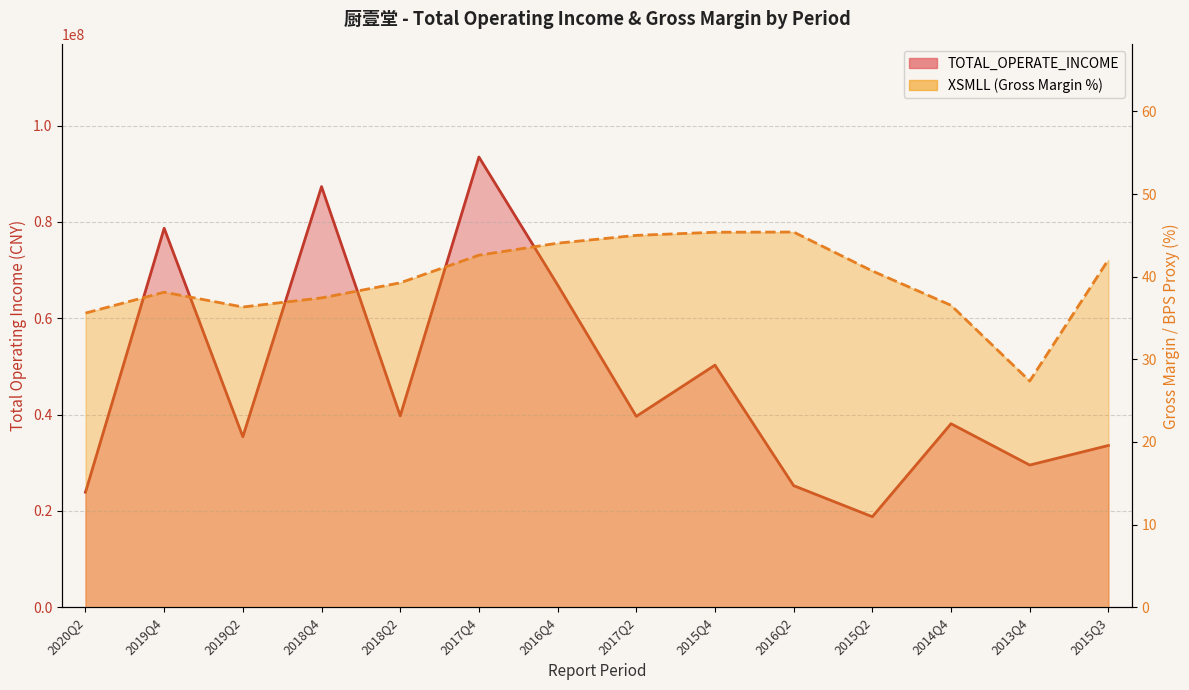

How many lines are shown in the chart?

2